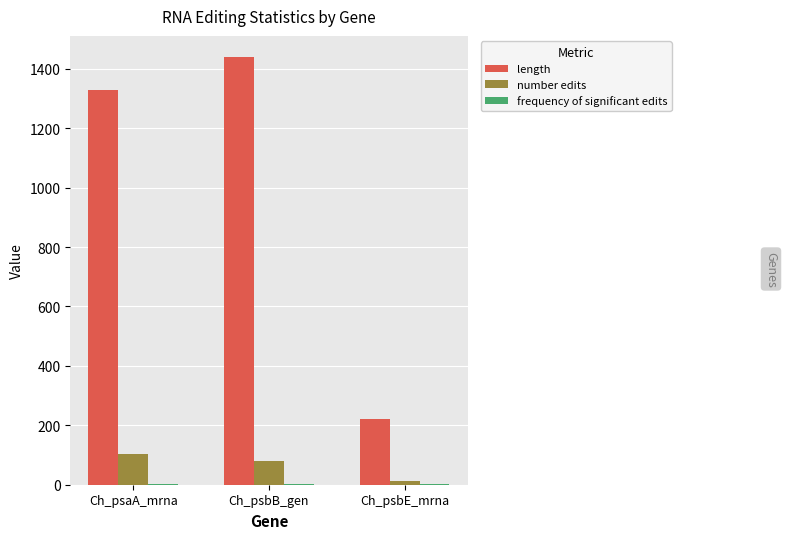

Which label corresponds to the largest value in the chart?

Ch_psbB_gen